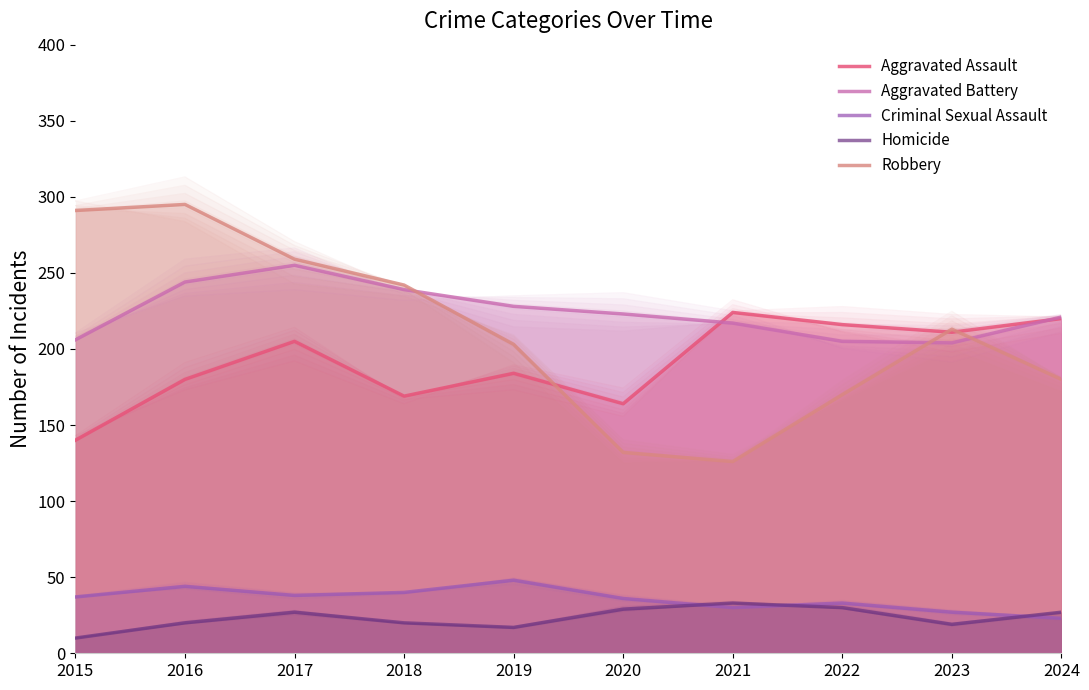

How many data points in Criminal Sexual Assault are above 37?

4